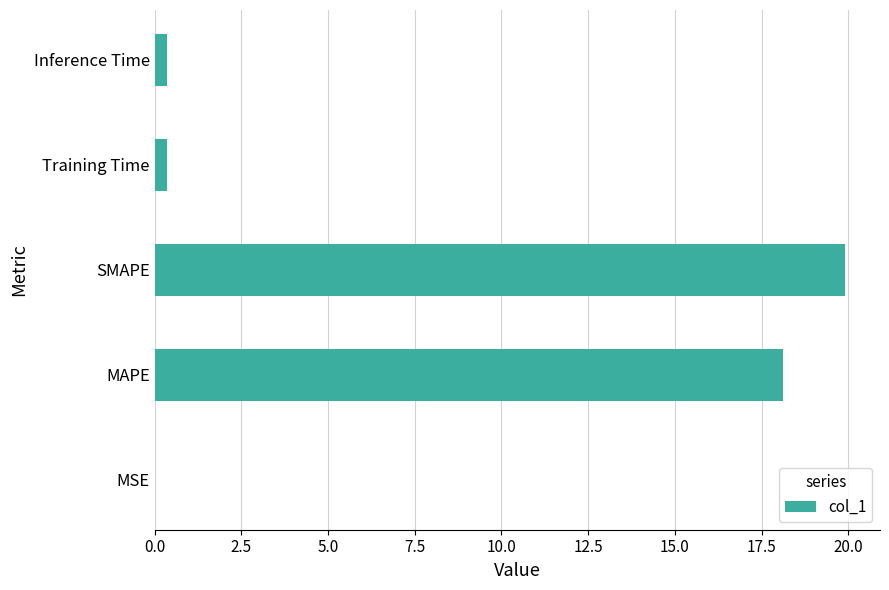

Is it true that the value at SMAPE is 19.9?

True